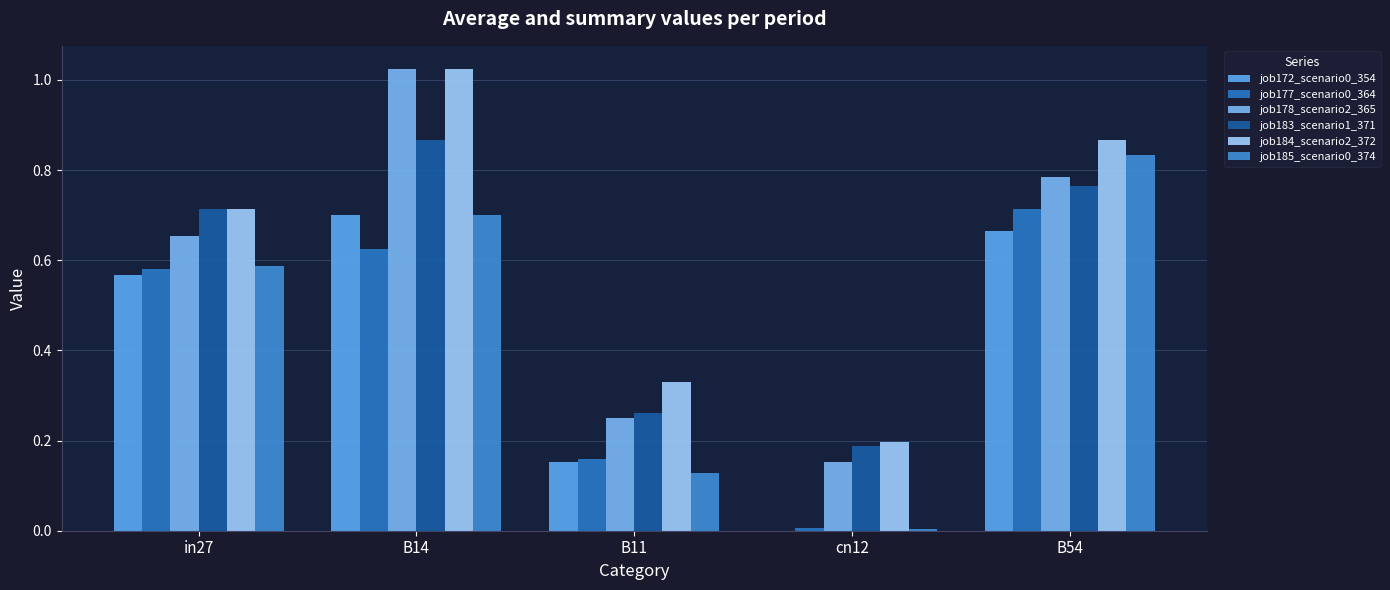

What is the total value across all series at B11?

1.3